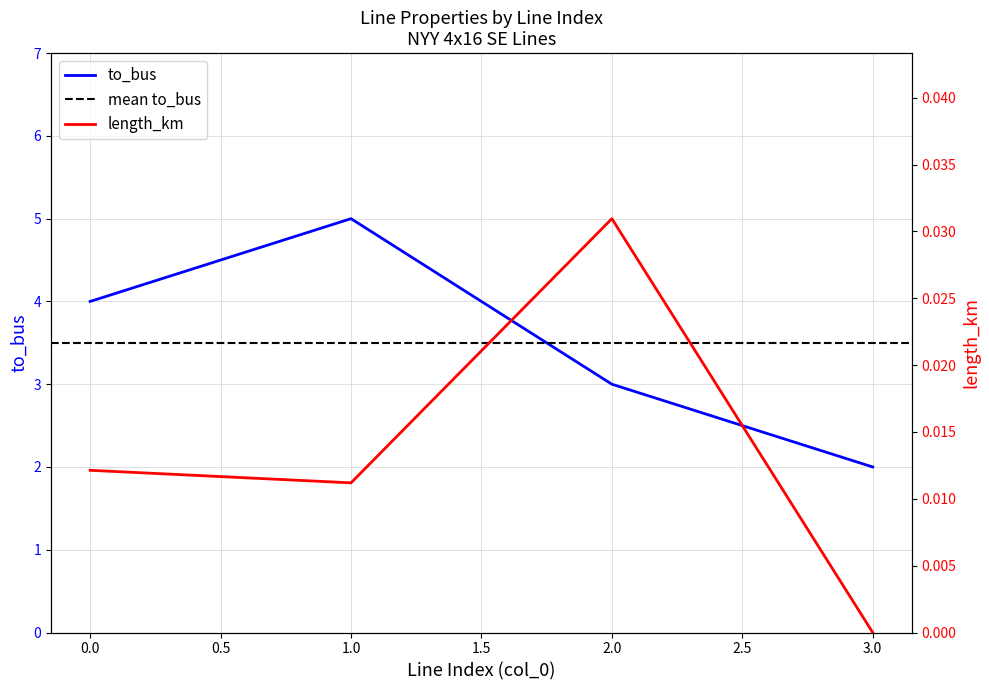

In length_km, how many points are higher than both neighbors (excluding endpoints)?

1